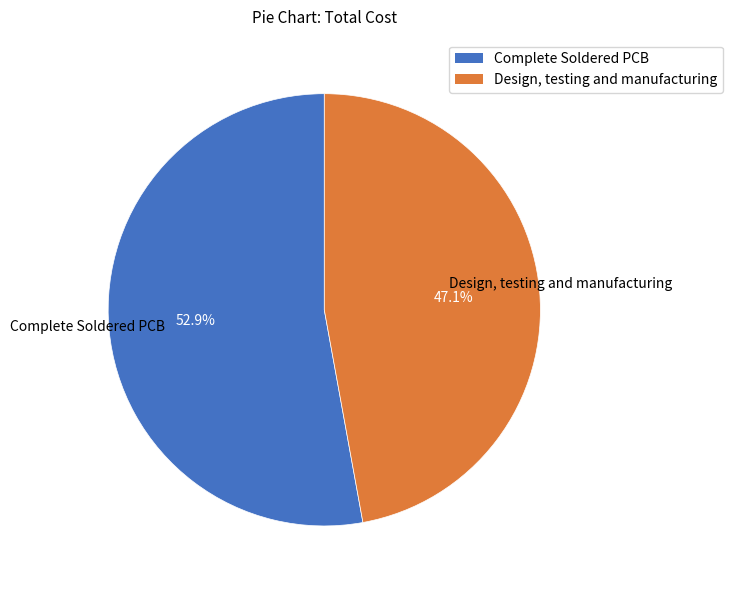

How many segments does this pie chart have?

2